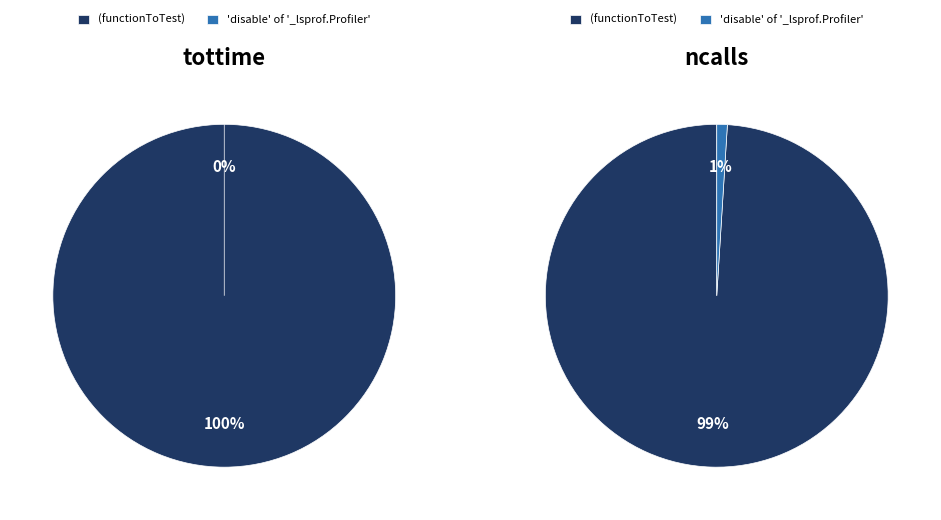

Is the sum of 'disable' of '_lsprof.Profiler' and (functionToTest) greater than half?

Yes